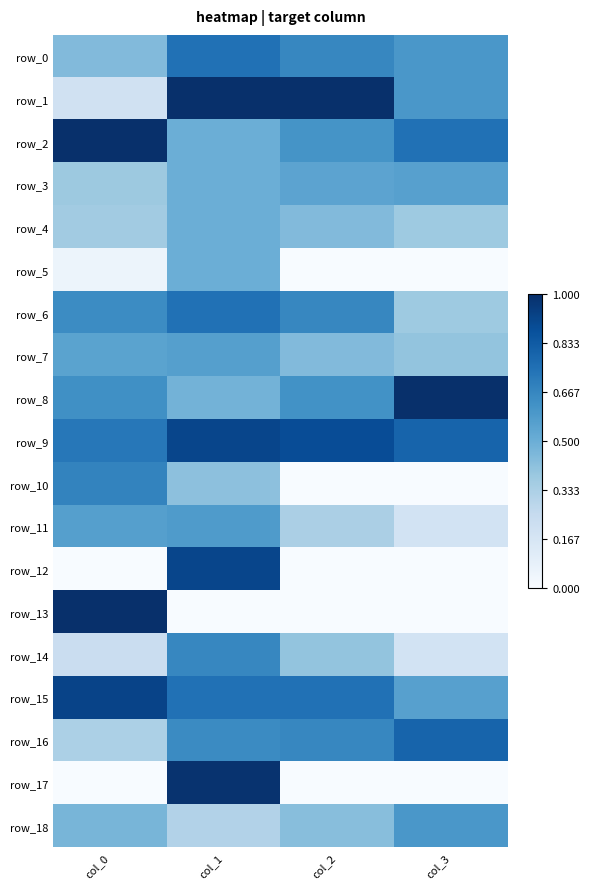

The value of row_10 at col_1 is 0.1. True or false?

False